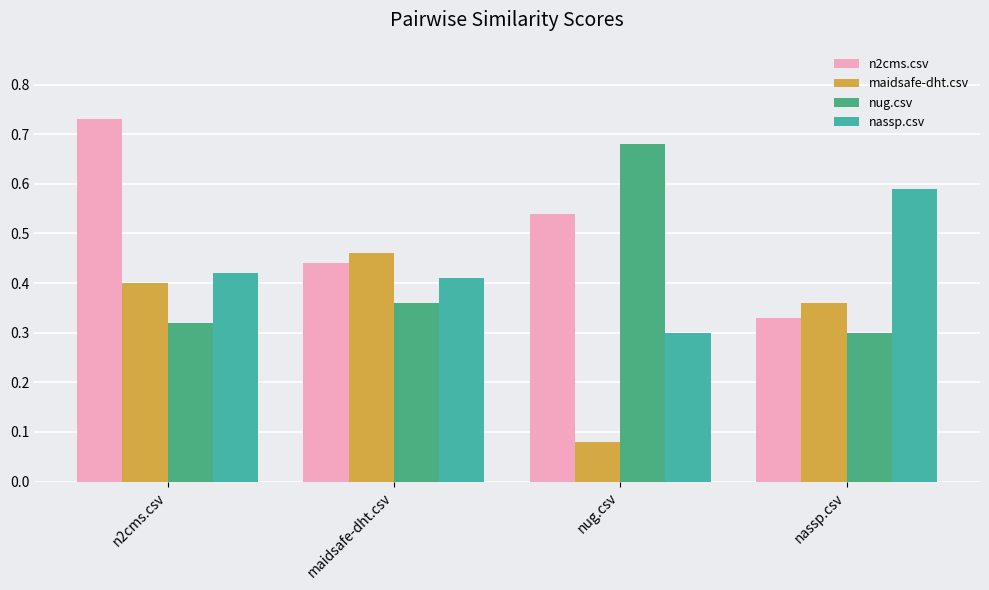

Rank the categories by maidsafe-dht.csv value from lowest to highest.

nug.csv, nassp.csv, n2cms.csv, maidsafe-dht.csv